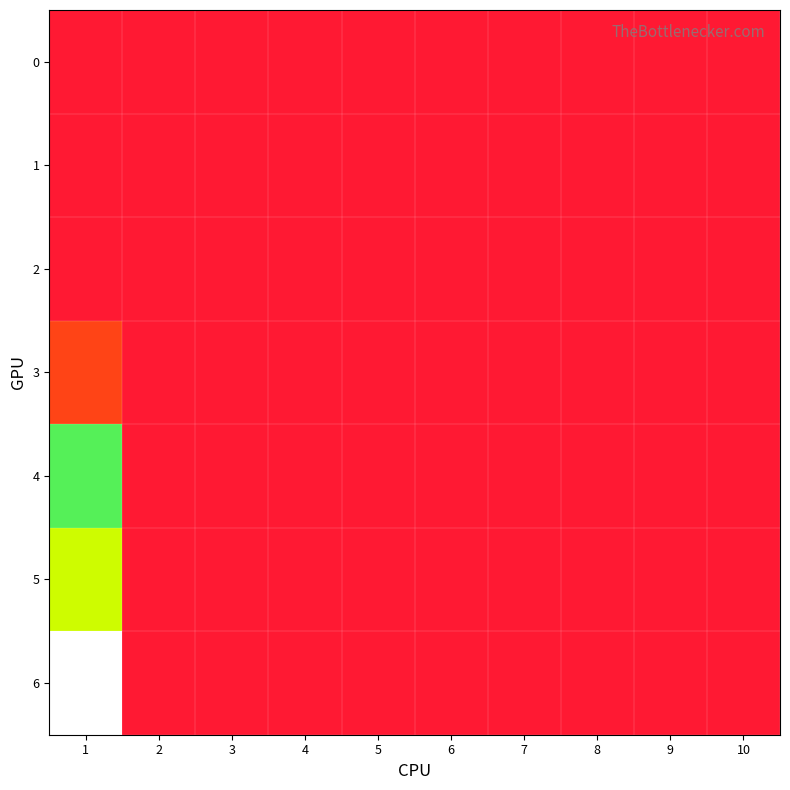

Reading left to right, extract all data points from this chart.

0: 1=0.0	2=0.0	3=0.0	4=0.0	5=0.0	6=0.0	7=0.0	8=0.0	9=0.0	10=0.0
1: 1=0.0	2=0.0	3=0.0	4=0.0	5=0.0	6=0.0	7=0.0	8=0.0	9=0.0	10=0.0
2: 1=0.0	2=0.0	3=0.0	4=0.0	5=0.0	6=0.0	7=0.0	8=0.0	9=0.0	10=0.0
3: 1=2.5	2=0.0	3=0.0	4=0.0	5=0.0	6=0.0	7=0.0	8=0.0	9=0.0	10=0.0
4: 1=15.6	2=0.0	3=0.0	4=0.0	5=0.0	6=0.0	7=0.0	8=0.0	9=0.0	10=0.0
5: 1=12.9	2=0.0	3=0.0	4=0.0	5=0.0	6=0.0	7=0.0	8=0.0	9=0.0	10=0.0
6: 1=21.9	2=0.0	3=0.0	4=0.0	5=0.0	6=0.0	7=0.0	8=0.0	9=0.0	10=0.0